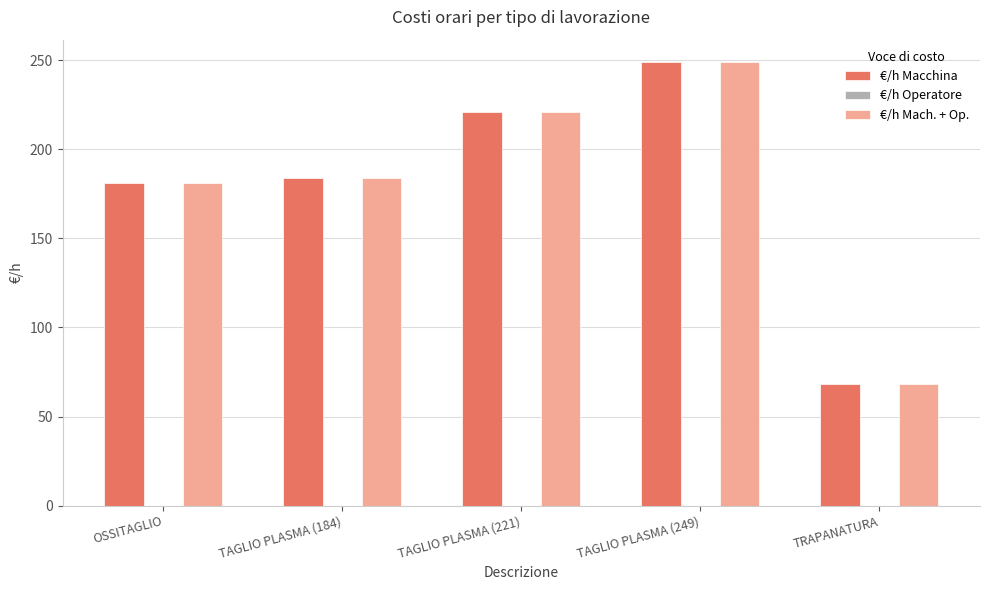

How many values in the €/h Macchina series are below 184?

2